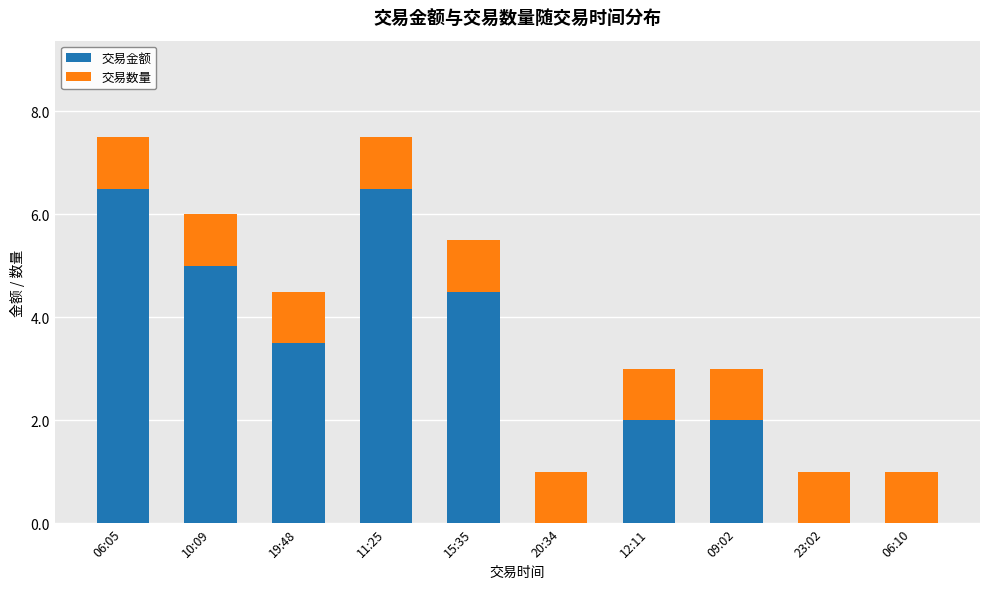

At which label is 交易金额 closest to 3?

19:48